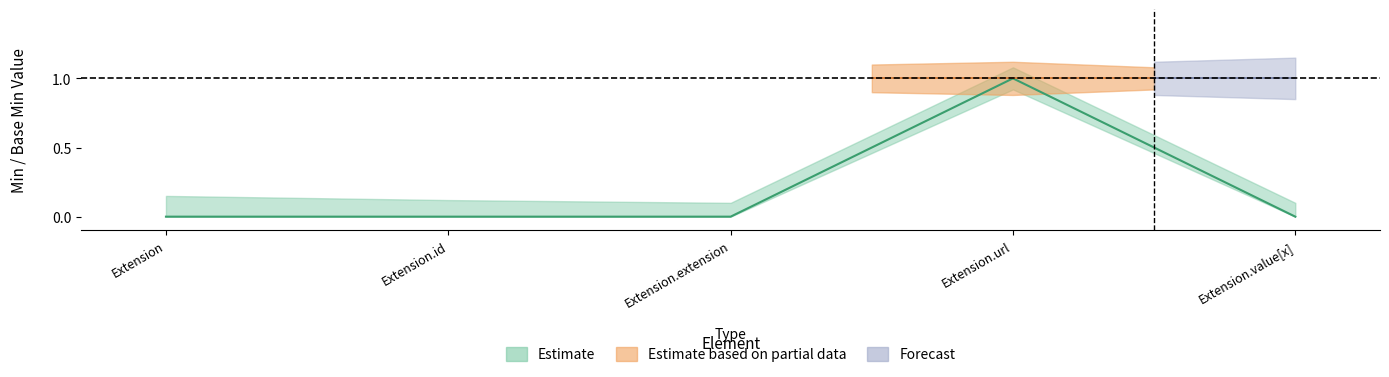

What is the sum of all values?

1